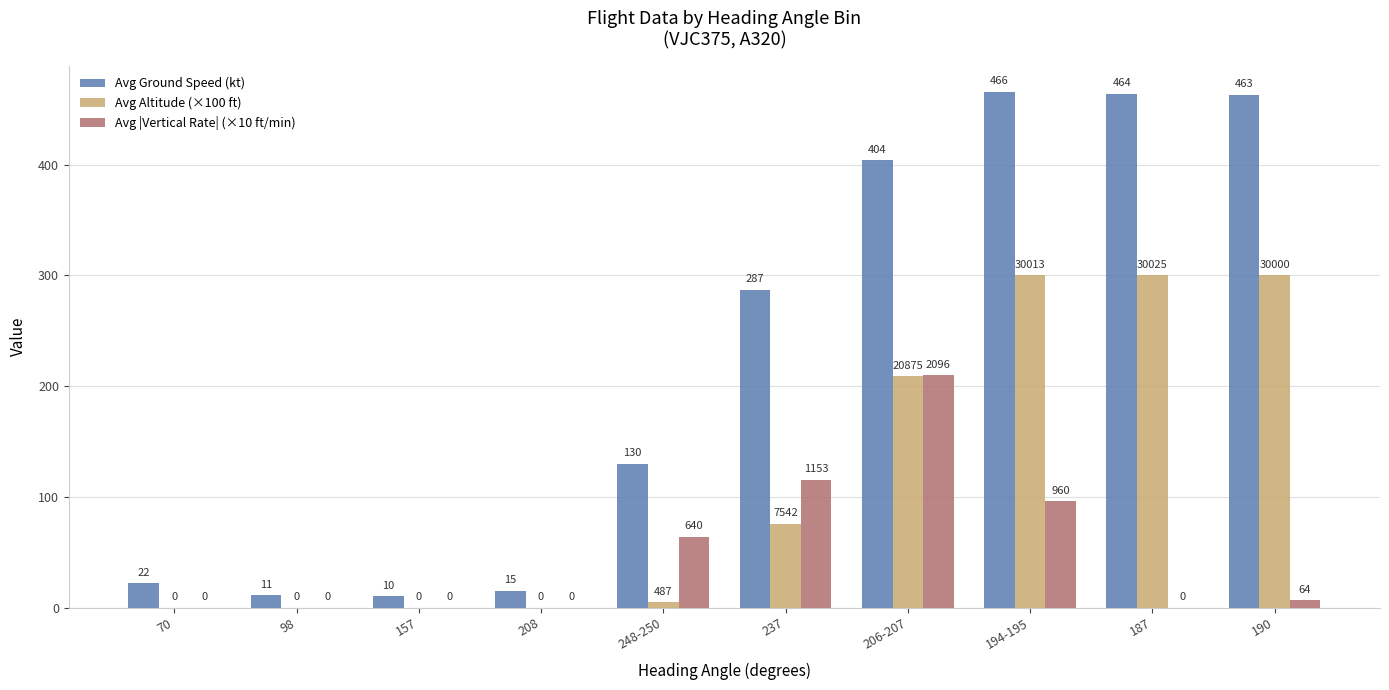

Which category has the highest value in the Avg |Vertical Rate| (×10 ft/min) series?

206-207